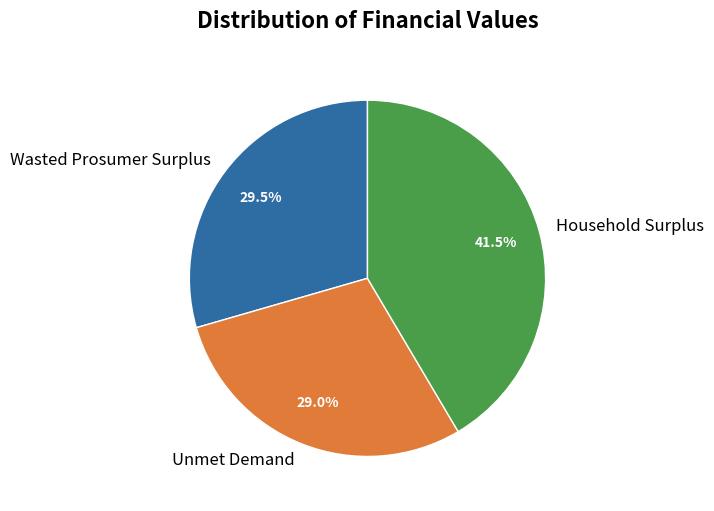

Combined, what portion of the pie is Unmet Demand and Wasted Prosumer Surplus?

58.5%